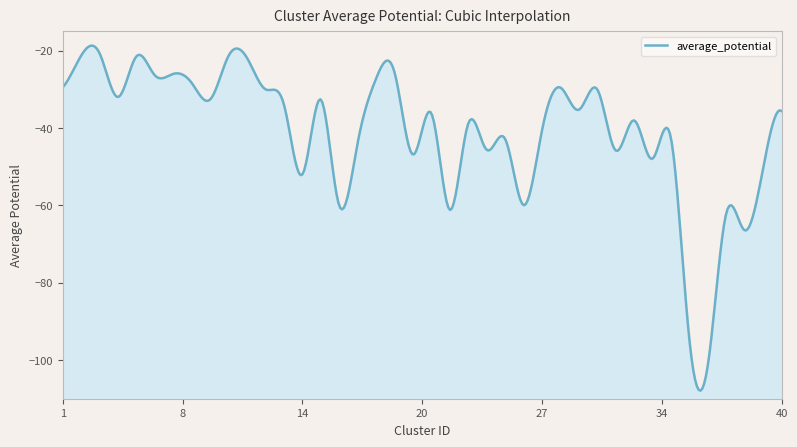

Reading left to right, extract all data points from this chart.

1=-29.5	2=-21.3	3=-20.7	4=-32.0	5=-21.4	6=-26.4	7=-26.0	8=-28.4	9=-32.6	10=-21.3	11=-21.9	12=-30.0	13=-34.0	14=-52.0	15=-32.6	16=-60.1	17=-43.8	18=-27.2	19=-25.6	20=-46.9	21=-36.2	22=-61.2	23=-38.8	24=-45.6	25=-42.8	26=-59.9	27=-40.7	28=-29.5	29=-35.3	30=-30.0	31=-45.8	32=-38.0	33=-47.9	34=-42.7	35=-94.9	36=-101.3	37=-62.0	38=-66.5	39=-50.4	40=-35.6